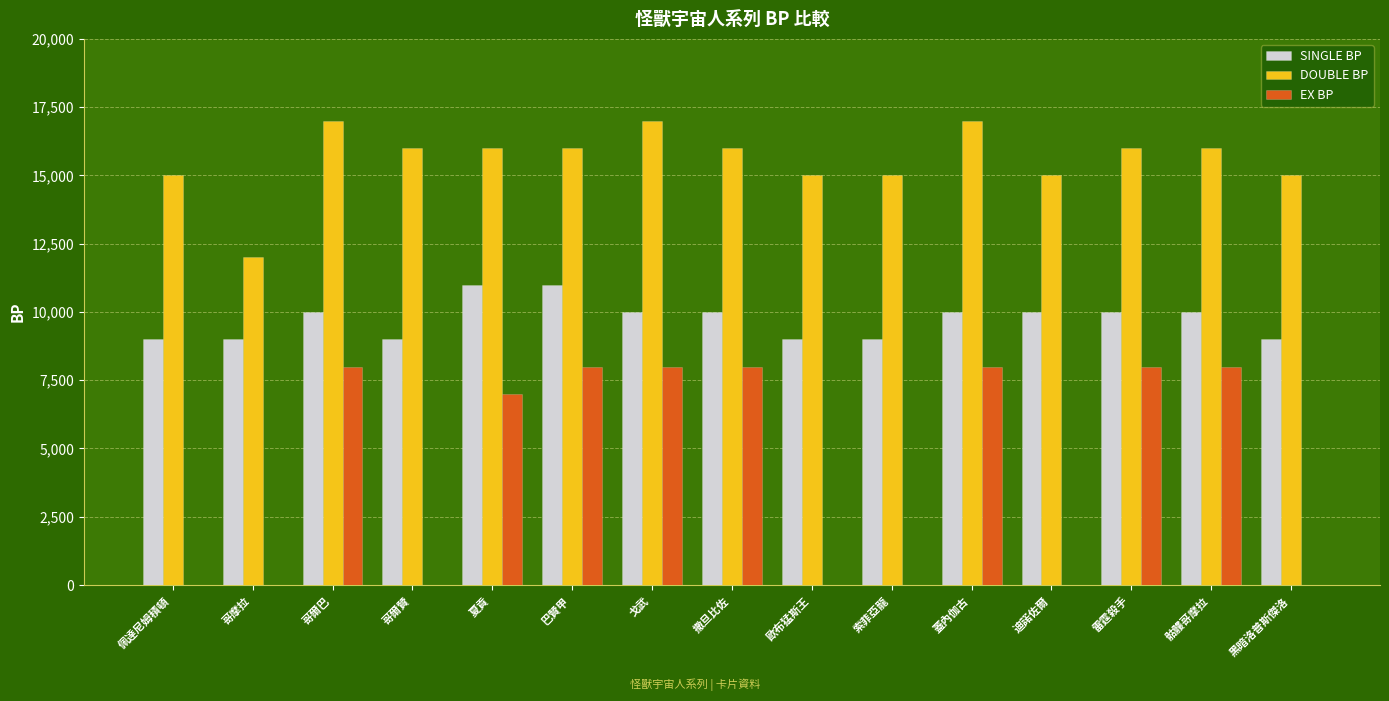

What is the maximum value for SINGLE BP?

11000